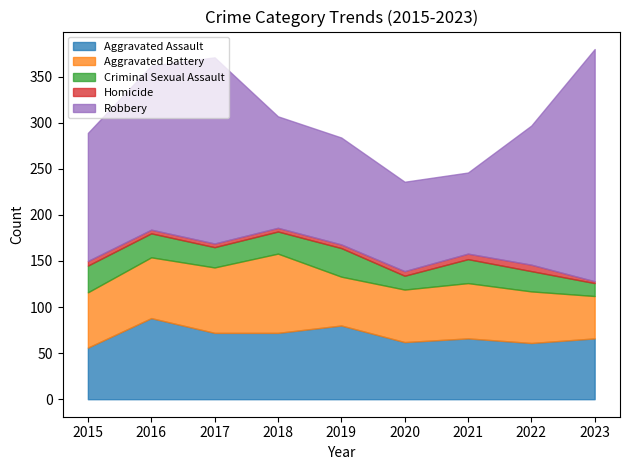

The value of Criminal Sexual Assault at 2015 is 29. True or false?

True